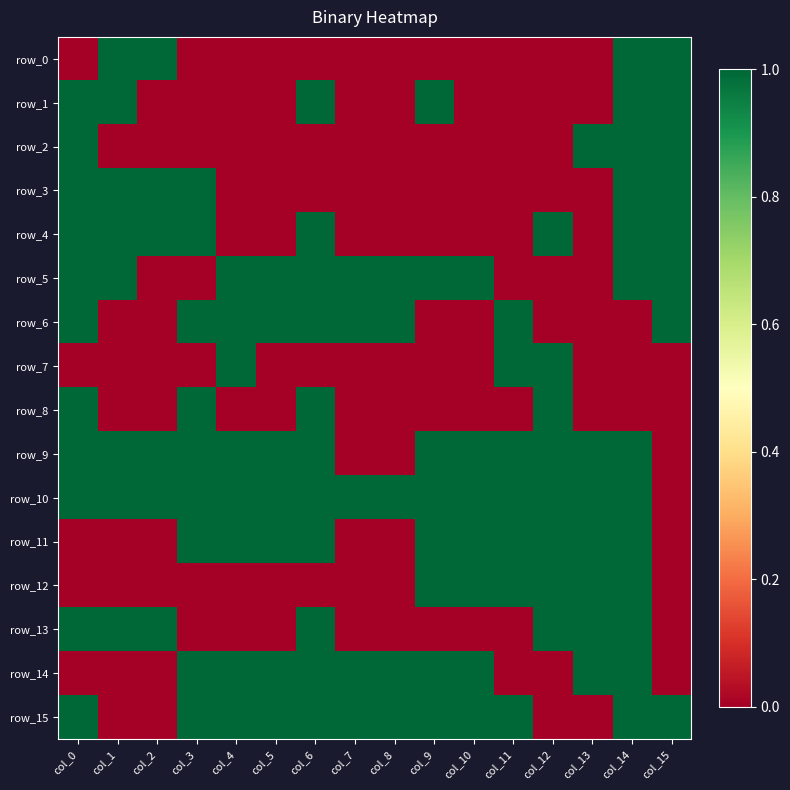

The value of row_12 at col_12 is 1. True or false?

True